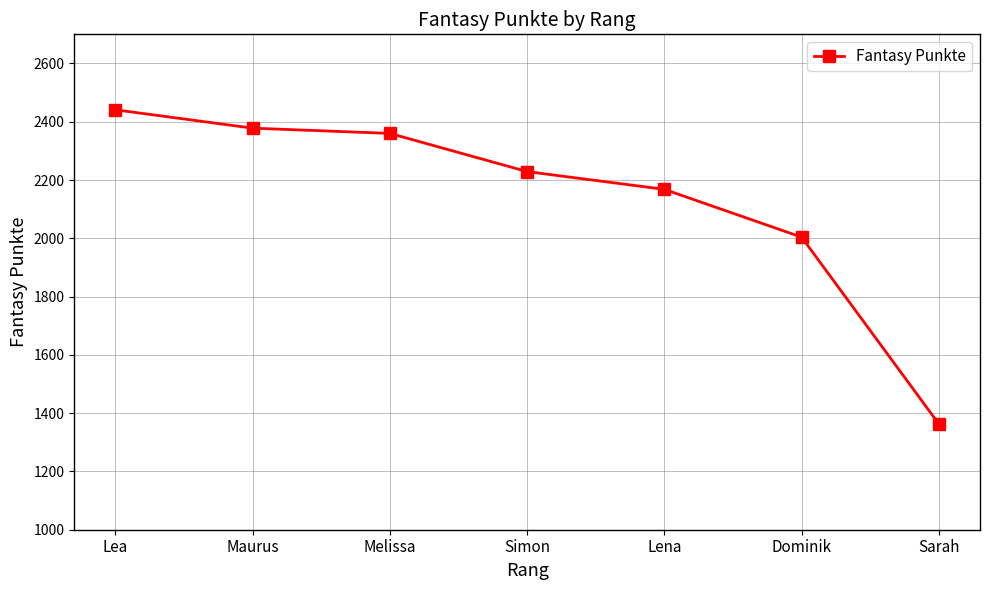

What is the label of the 6th point from the left?

Dominik